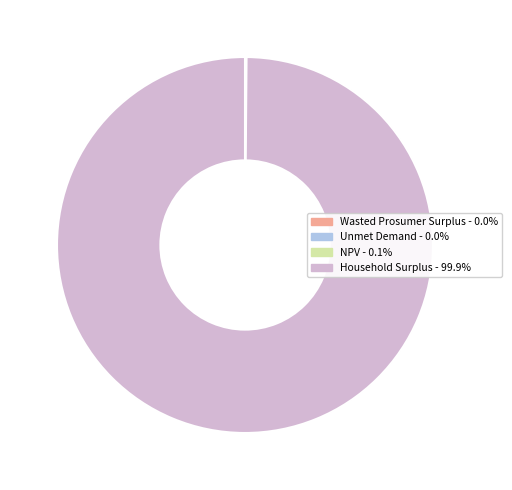

Which slice is the largest?

Household Surplus